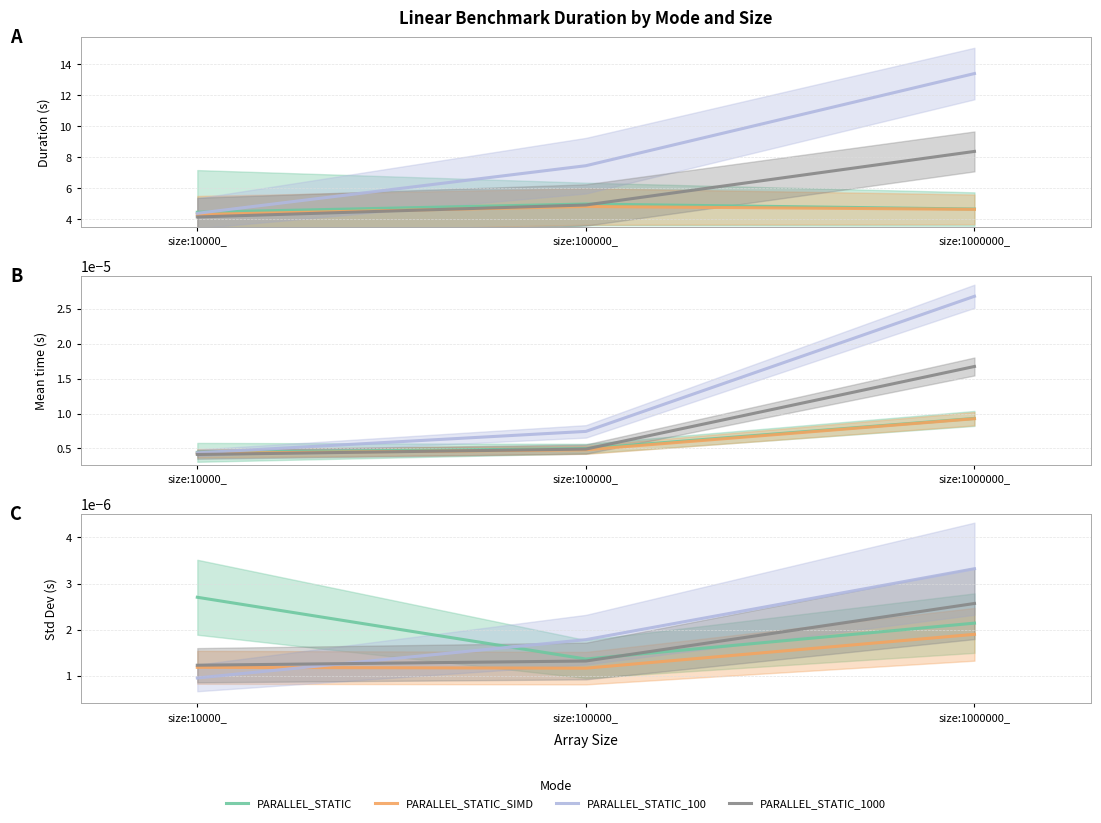

At how many categories does at least one series exceed 0?

3